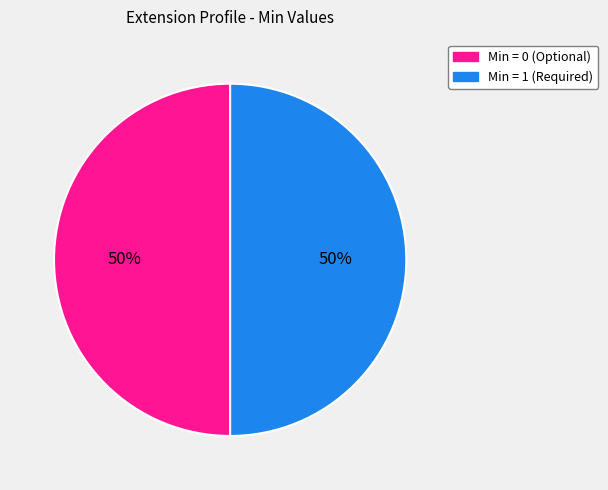

Do Min = 1 (Required) and Min = 0 (Optional) together represent more than half of the pie?

Yes